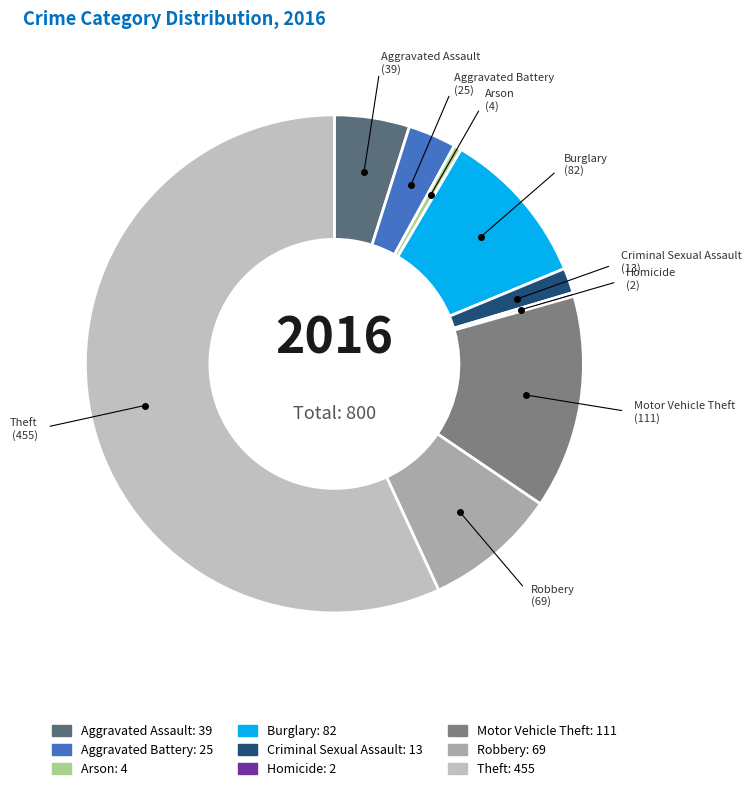

What is the ratio of the value at Aggravated Assault to the value at Burglary?

0.5